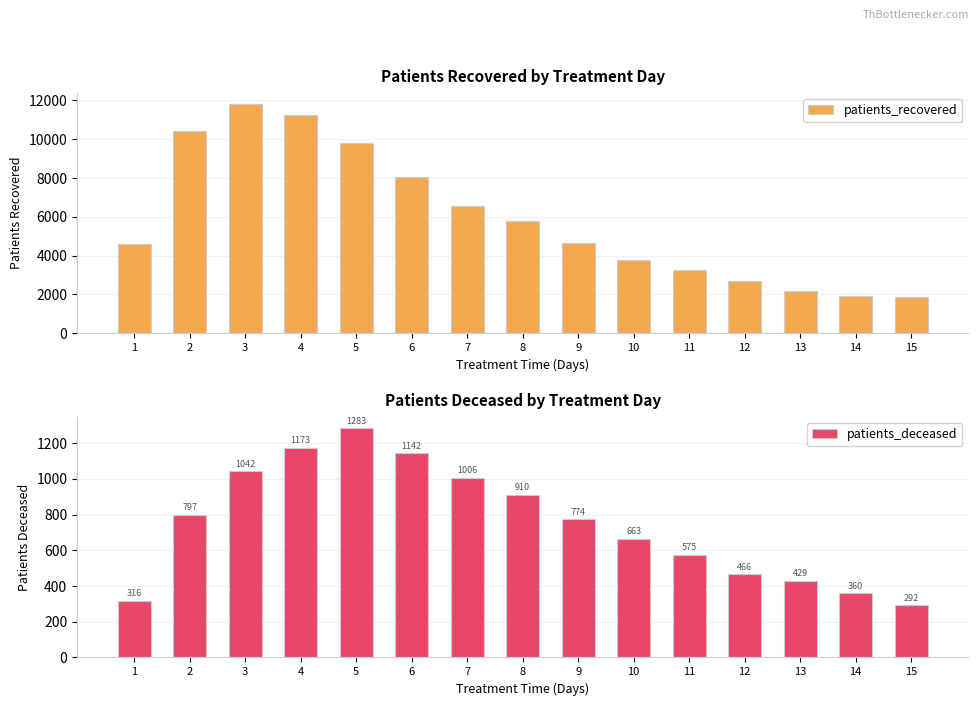

At which category is the sum across all series the highest?

3